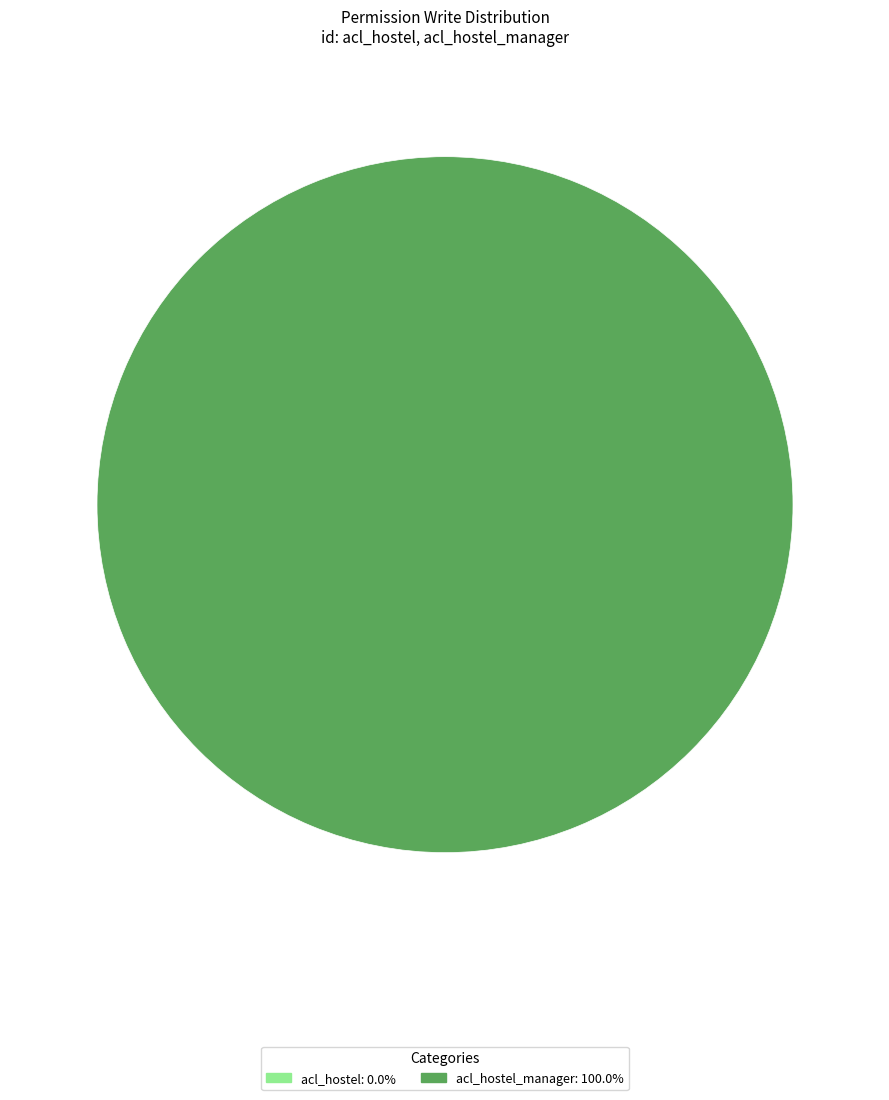

To the nearest percent, what is the difference between the acl_hostel and acl_hostel_manager slice percentages?

100%